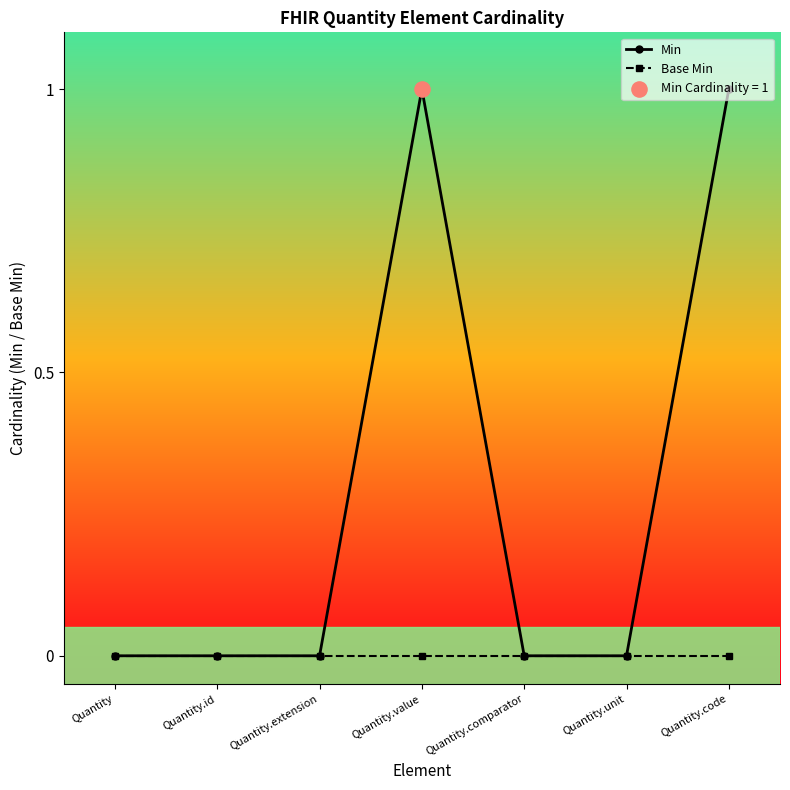

Which series has the largest total across all categories?

Min